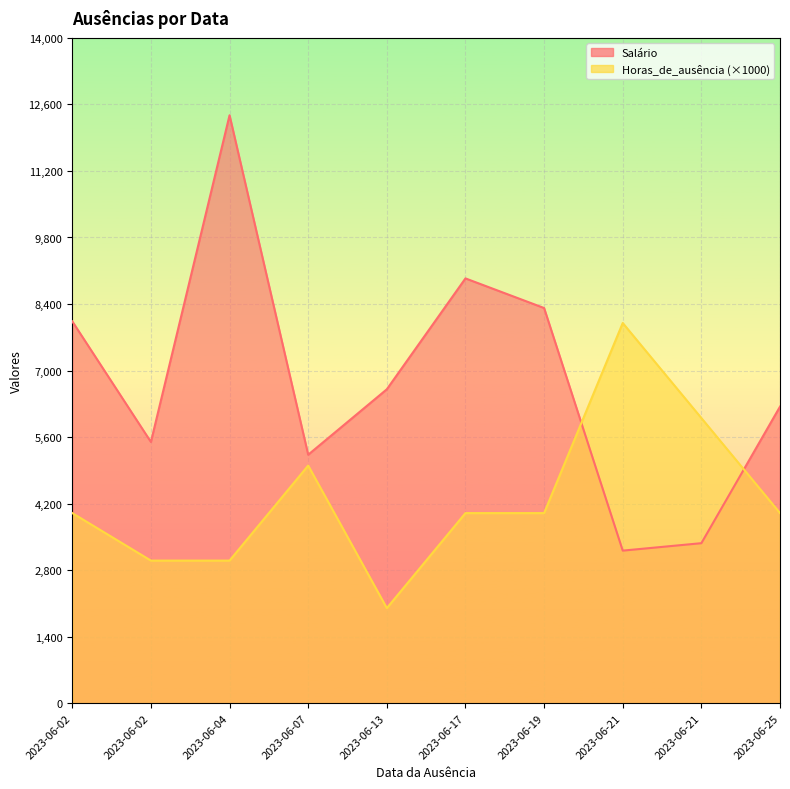

Which has a higher value, 2023-06-02 or 2023-06-25?

2023-06-25